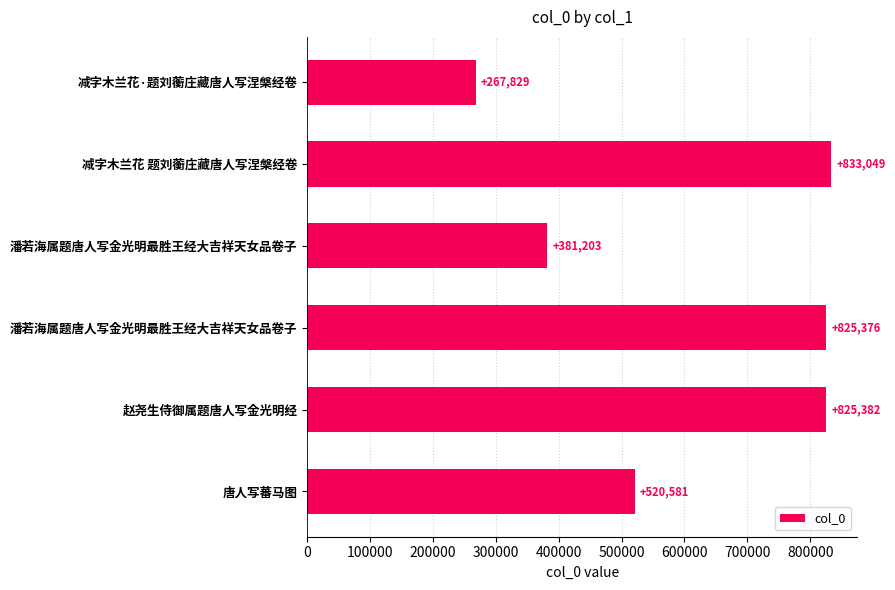

How many values are below 825376?

3